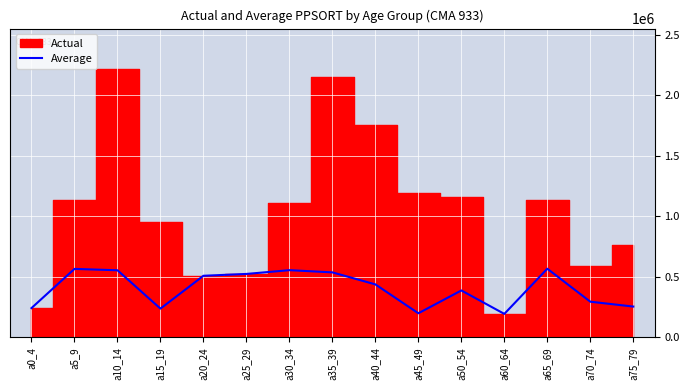

Approximately how many times larger is the value at a40_44 compared to a75_79?

1.7